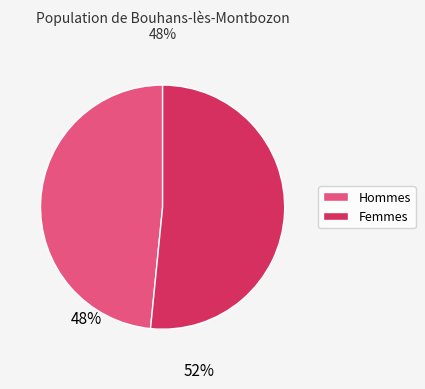

Rank the categories by value from highest to lowest.

Femmes, Hommes